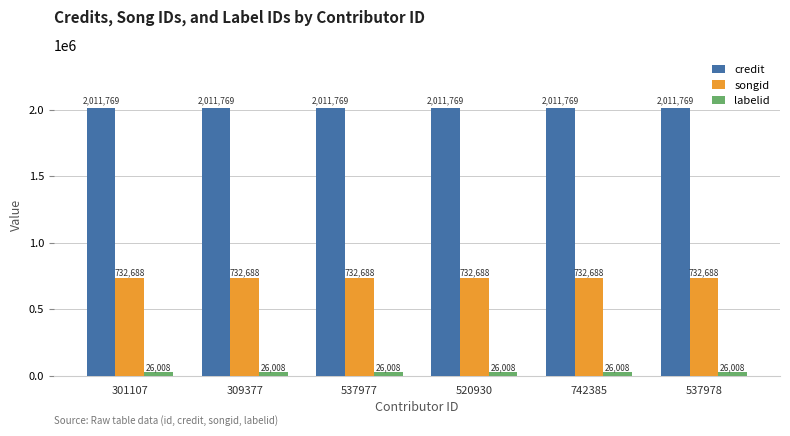

The value of credit at 537978 is 2011769. True or false?

True